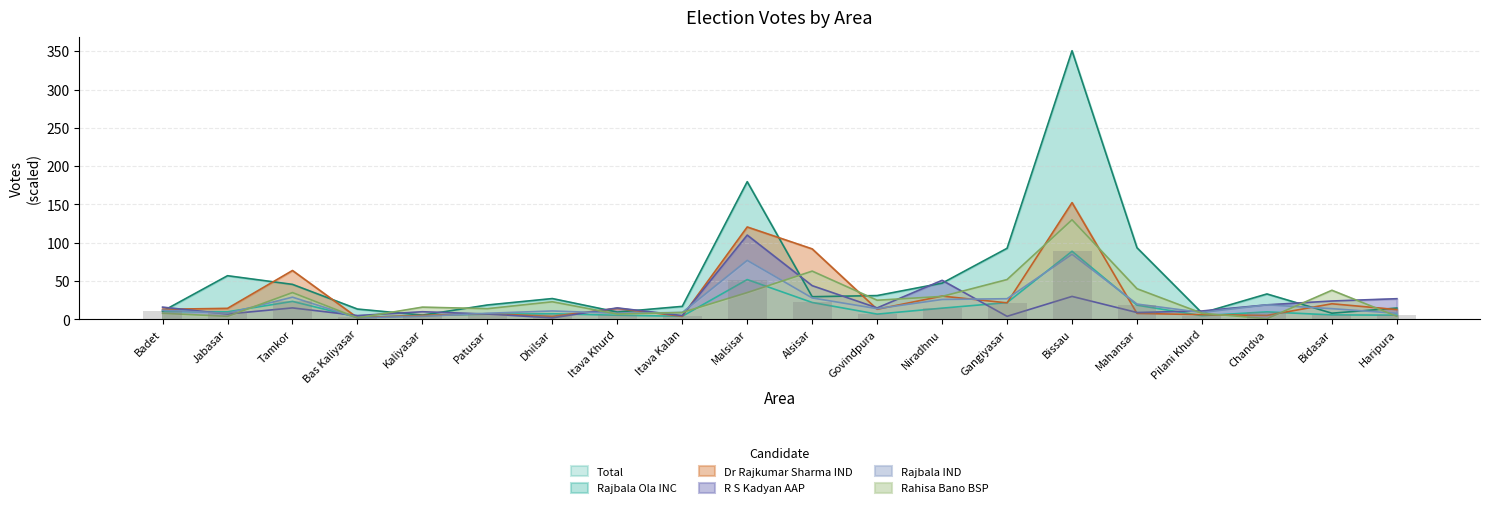

What is the sum of the R S Kadyan AAP values at Itava Khurd and Patusar?

22.0